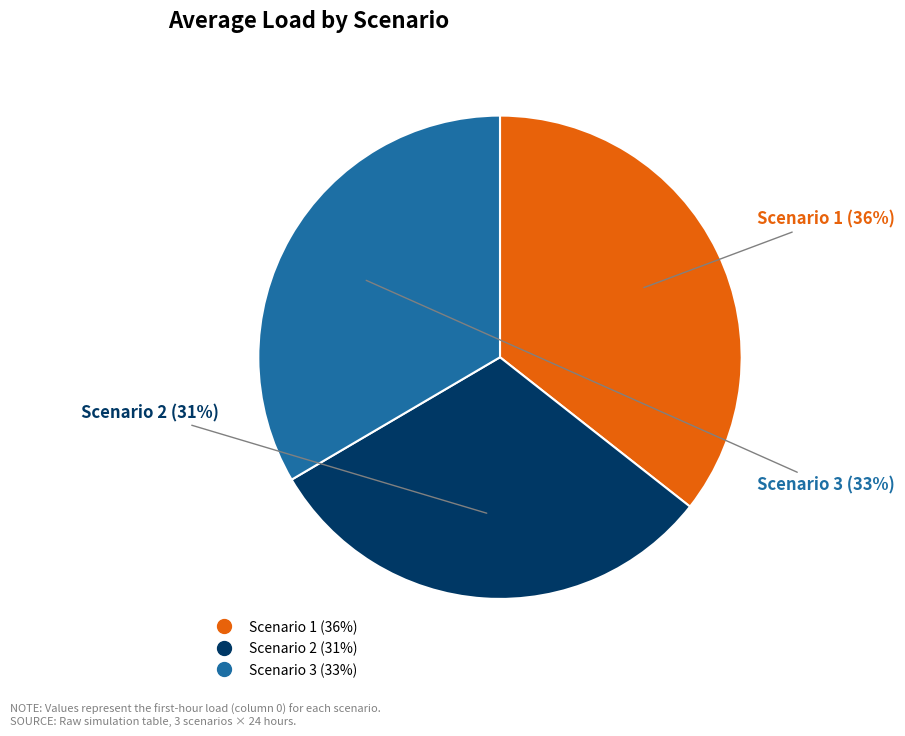

Rank the categories by value from highest to lowest.

Scenario 1, Scenario 3, Scenario 2